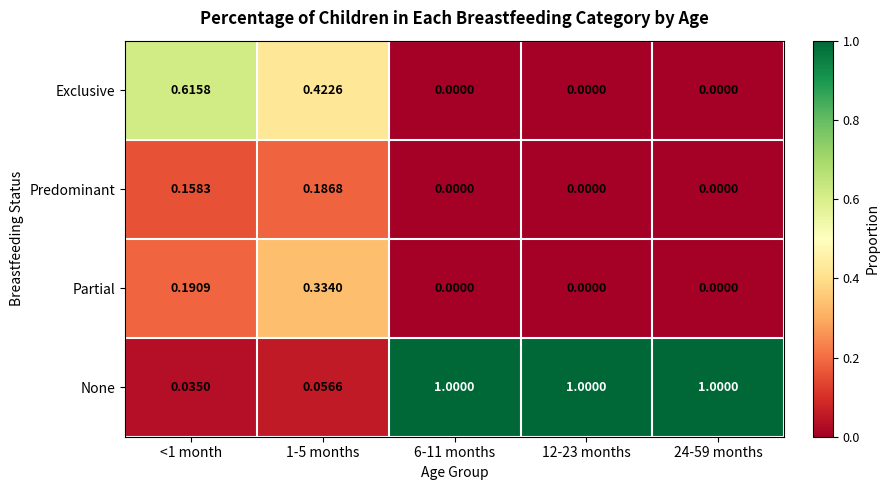

Which series has the largest range (max minus min)?

None